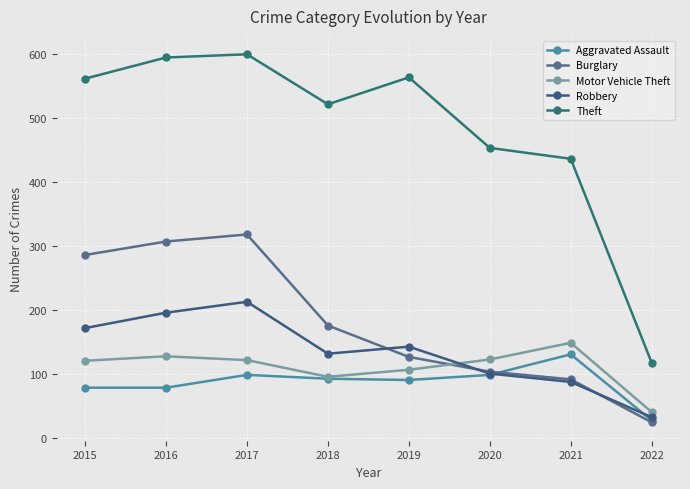

Where is the first local maximum for Robbery?

2017